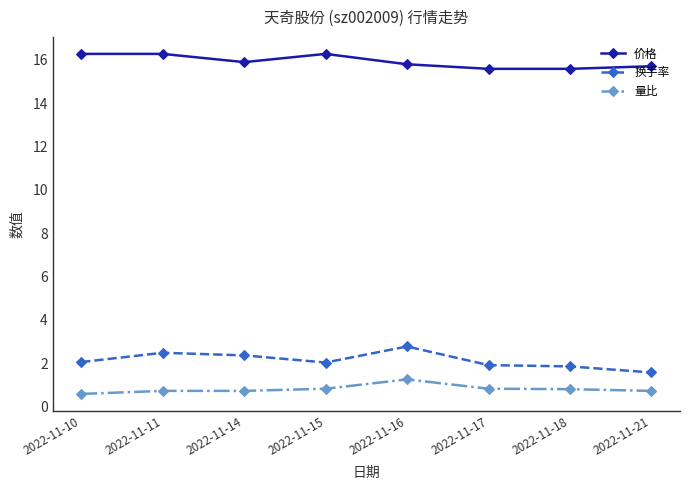

What is the difference between the 价格 values at 2022-11-16 and 2022-11-15?

0.5